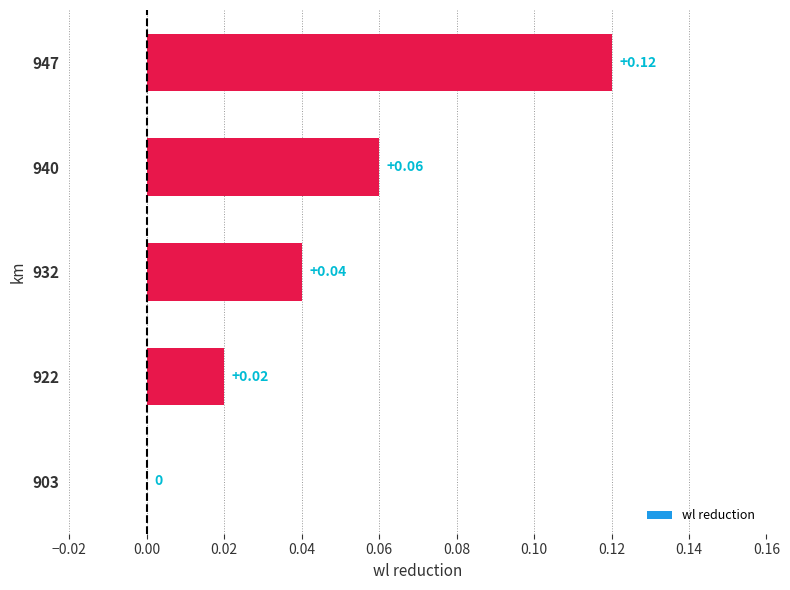

What is the change in value from 940 to 947?

+0.1